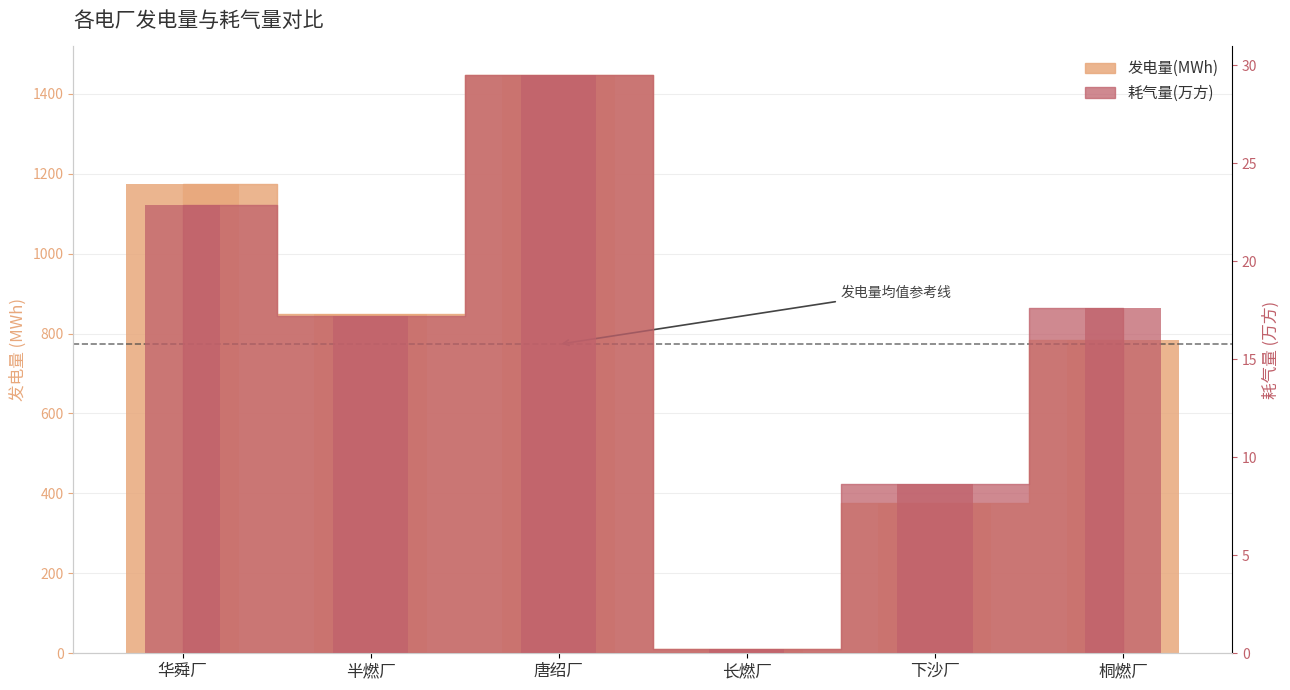

Which series has the largest total across all categories?

发电量(MWh)